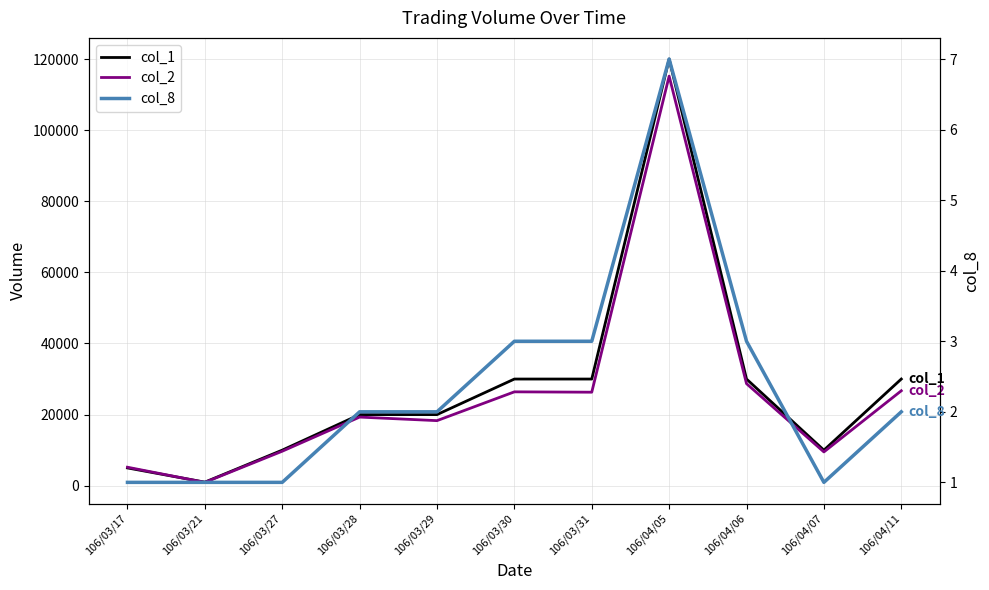

What is the sum of all col_1 values?

306000